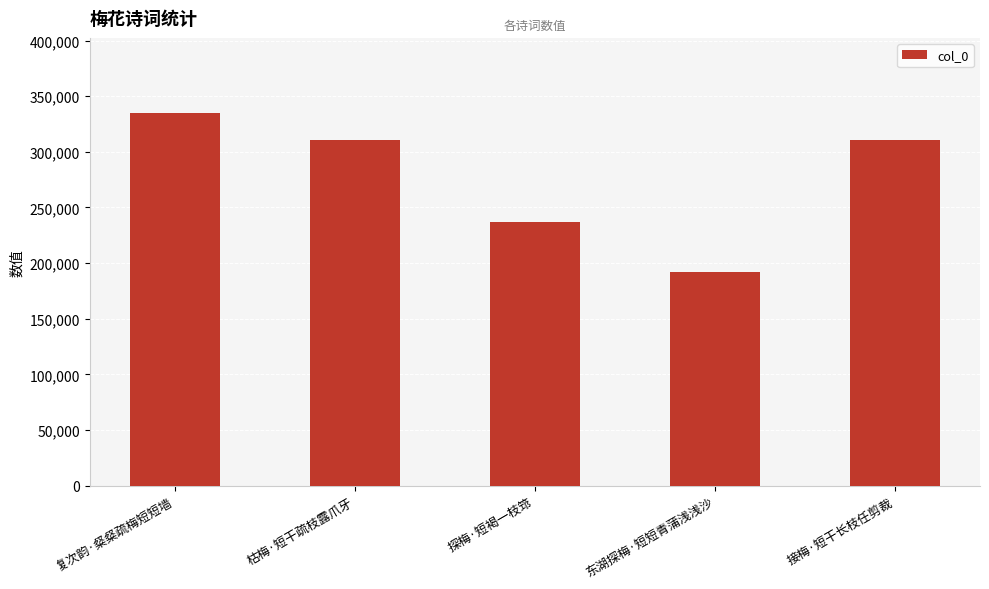

How many values are below 310576?

2